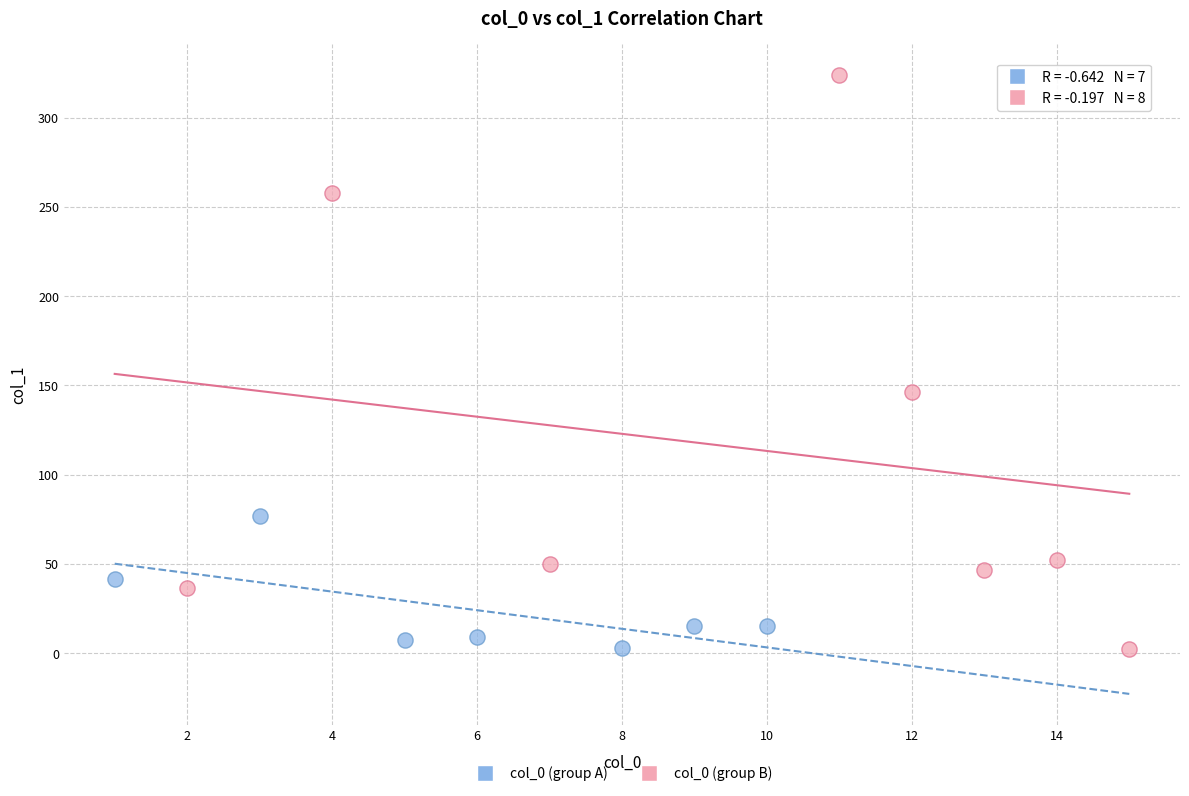

Which series has the largest Y range (max minus min)?

col_0 (group B)